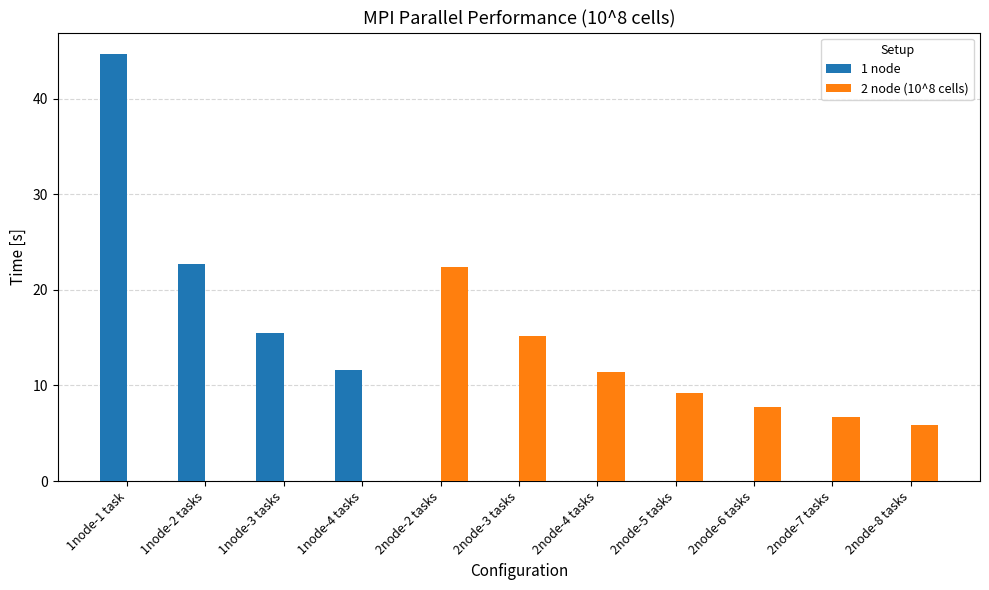

True or false: 2 node (10^8 cells) has a value of 0.0 at 1node-3 tasks.

True